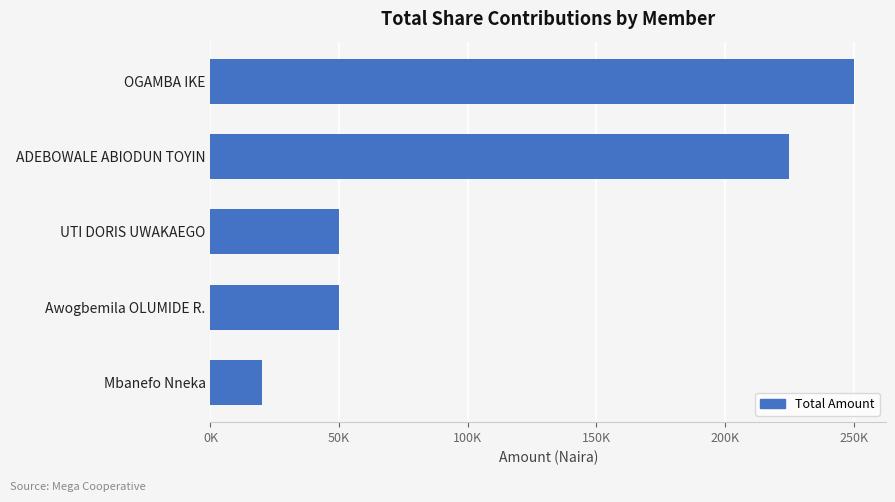

Are the bars horizontal?

Yes